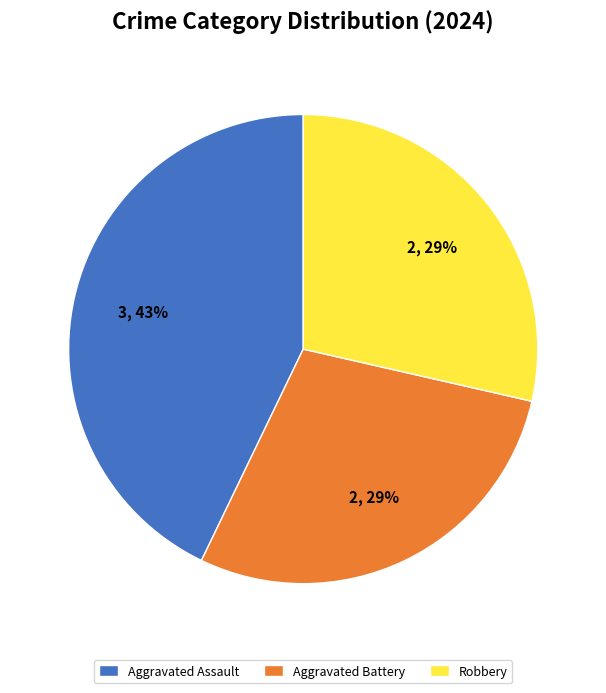

Do Aggravated Assault and Aggravated Battery together represent more than half of the pie?

Yes